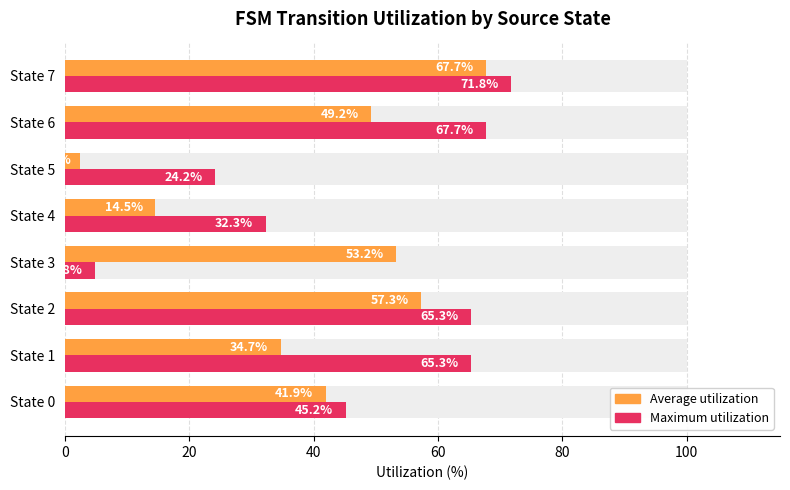

Is it true that Average utilization equals 35.6 at State 2?

False